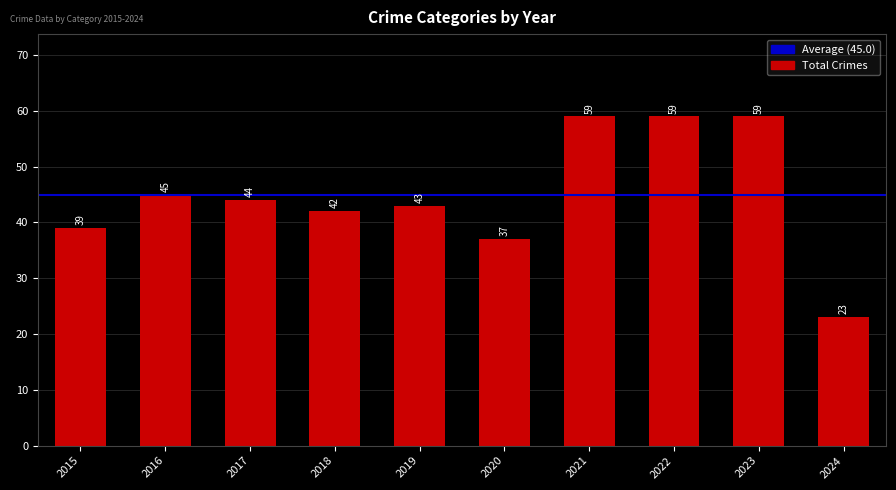

What is the maximum value shown in the chart?

59